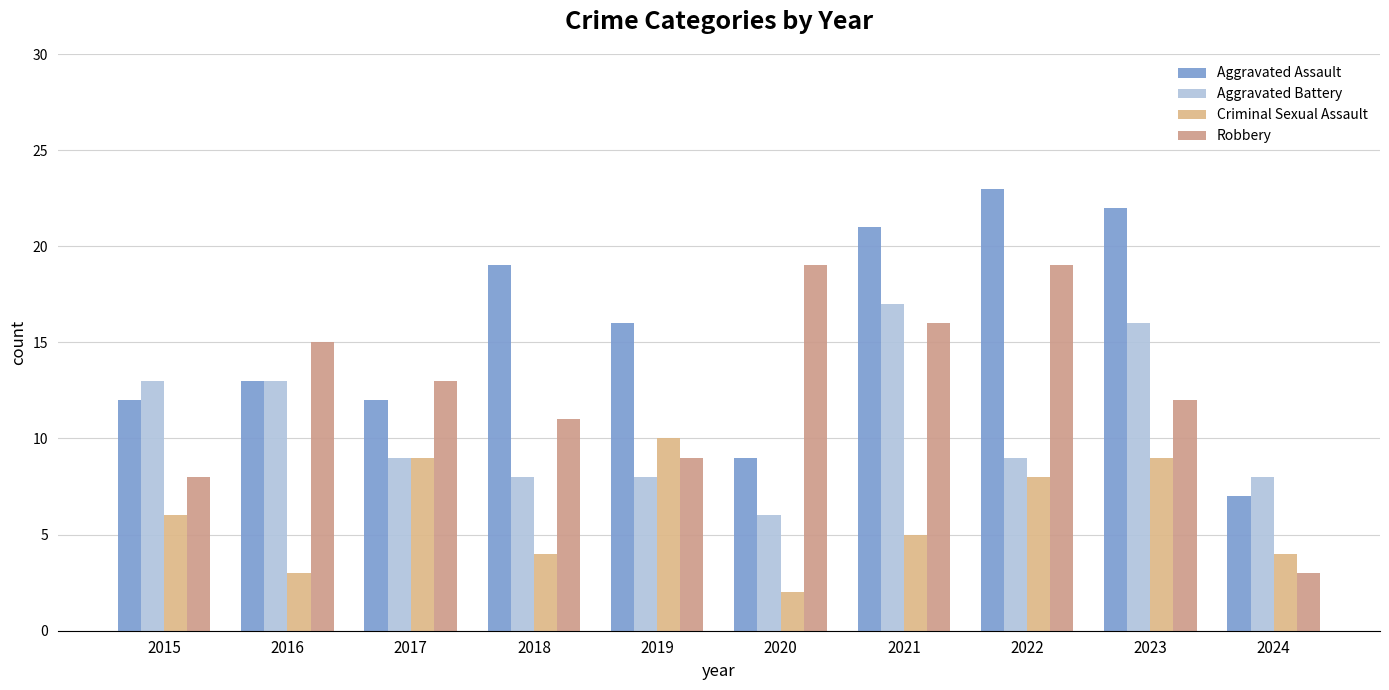

True or false: Criminal Sexual Assault has a value of 2 at 2017.

False